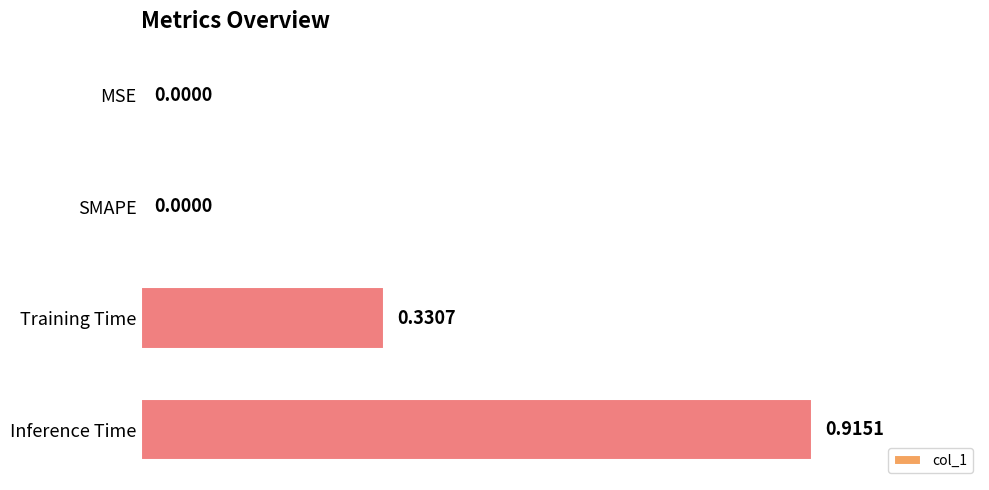

Count the number of categories in the chart.

4